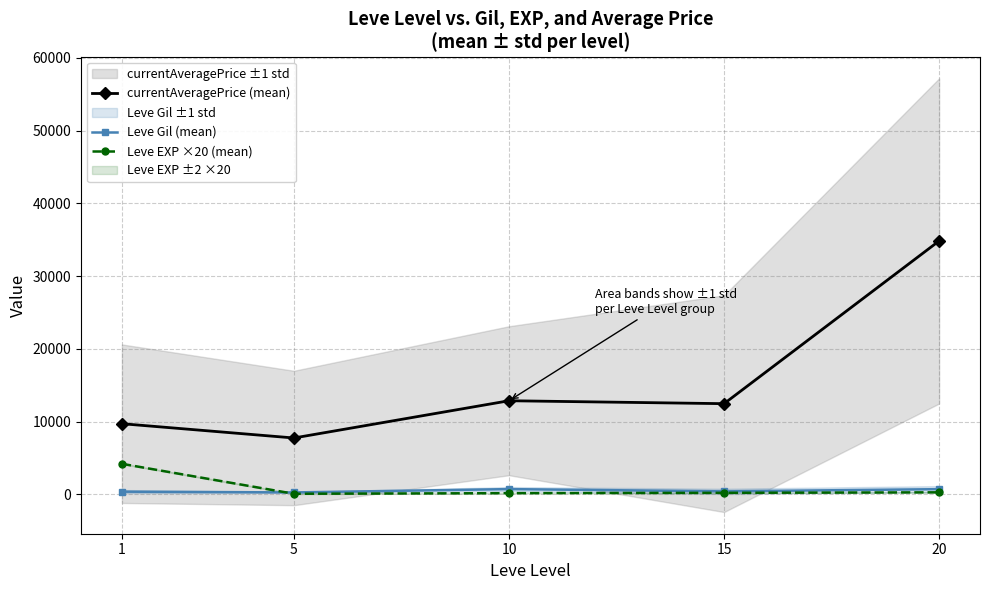

What is the maximum value for Leve EXP ×20 (mean)?

4213.3